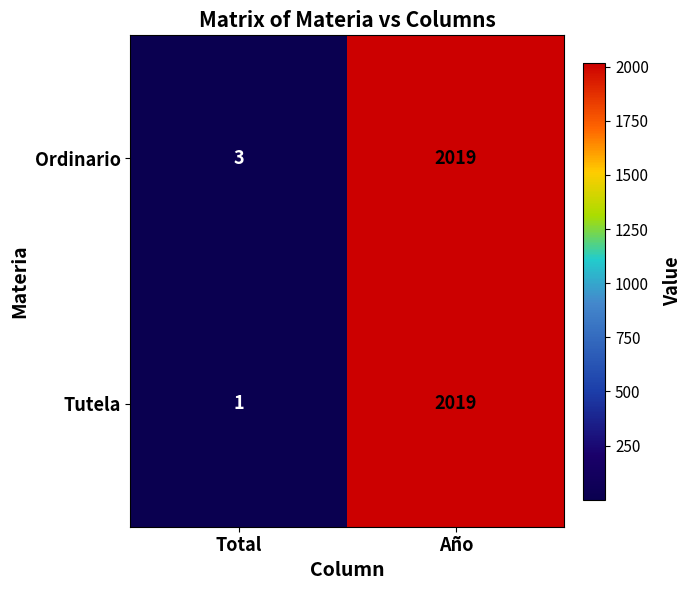

At which category does the chart reach its minimum across all series?

Total